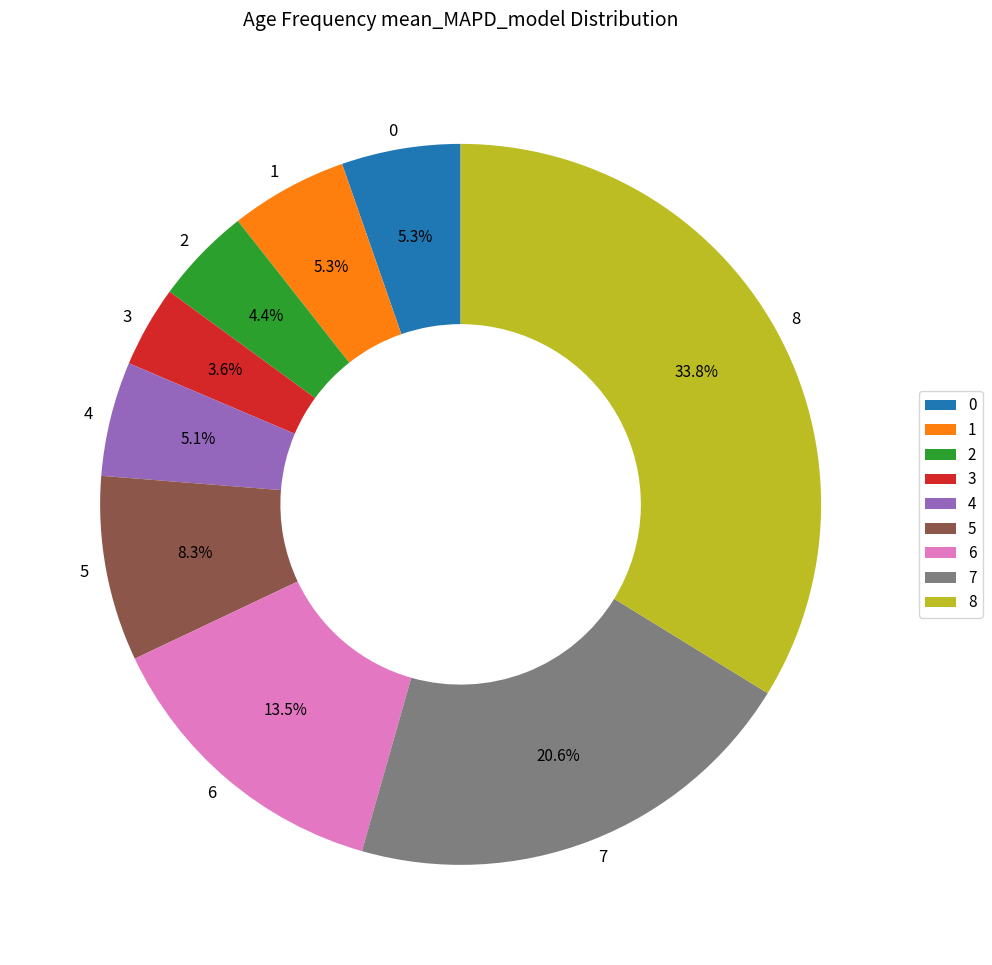

Is there any slice that represents more than half of the pie?

No